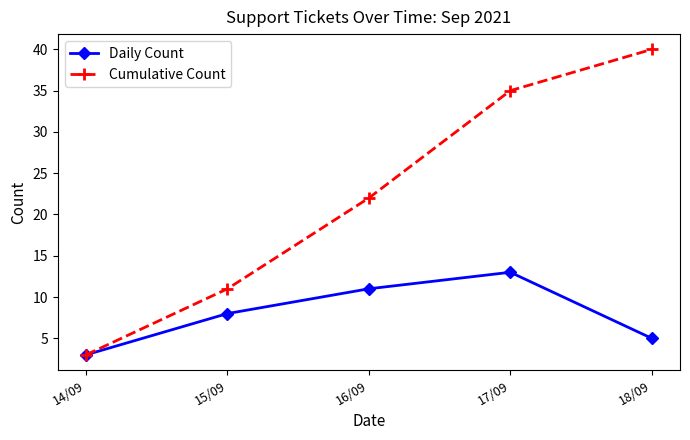

What is the value of the Cumulative Count point at the 1st from the left?

3